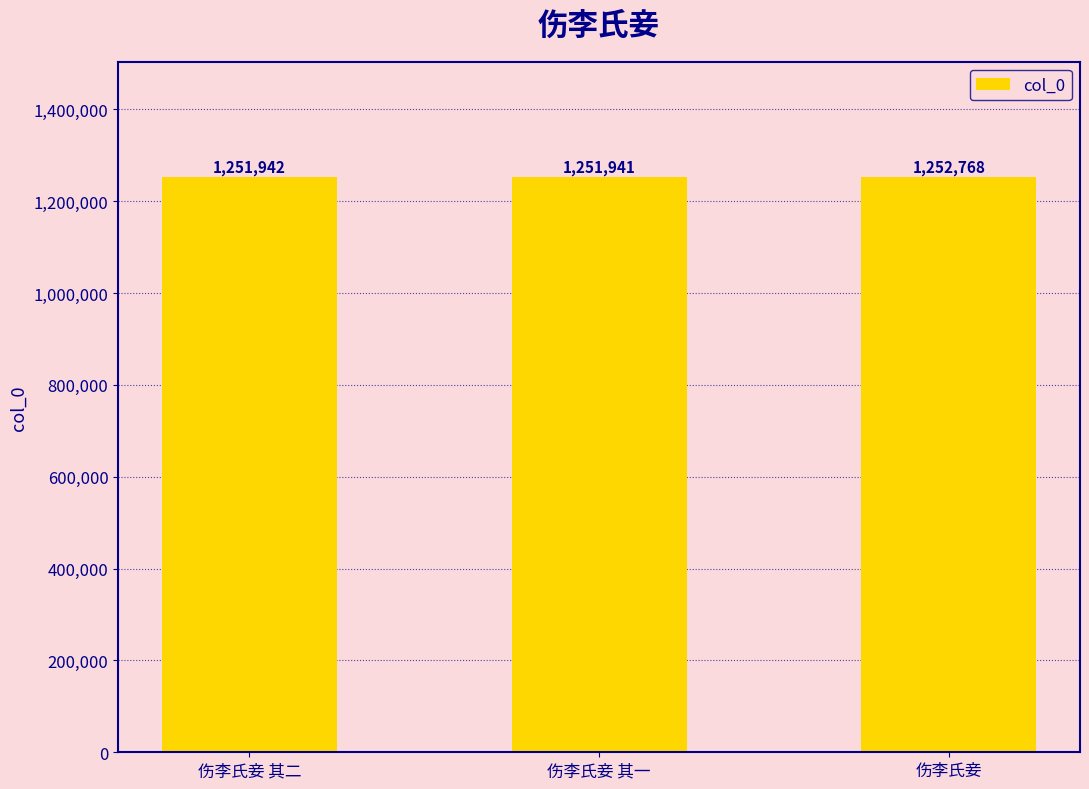

How many bars are there in total?

3